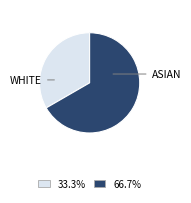

Does any single category account for the majority?

Yes